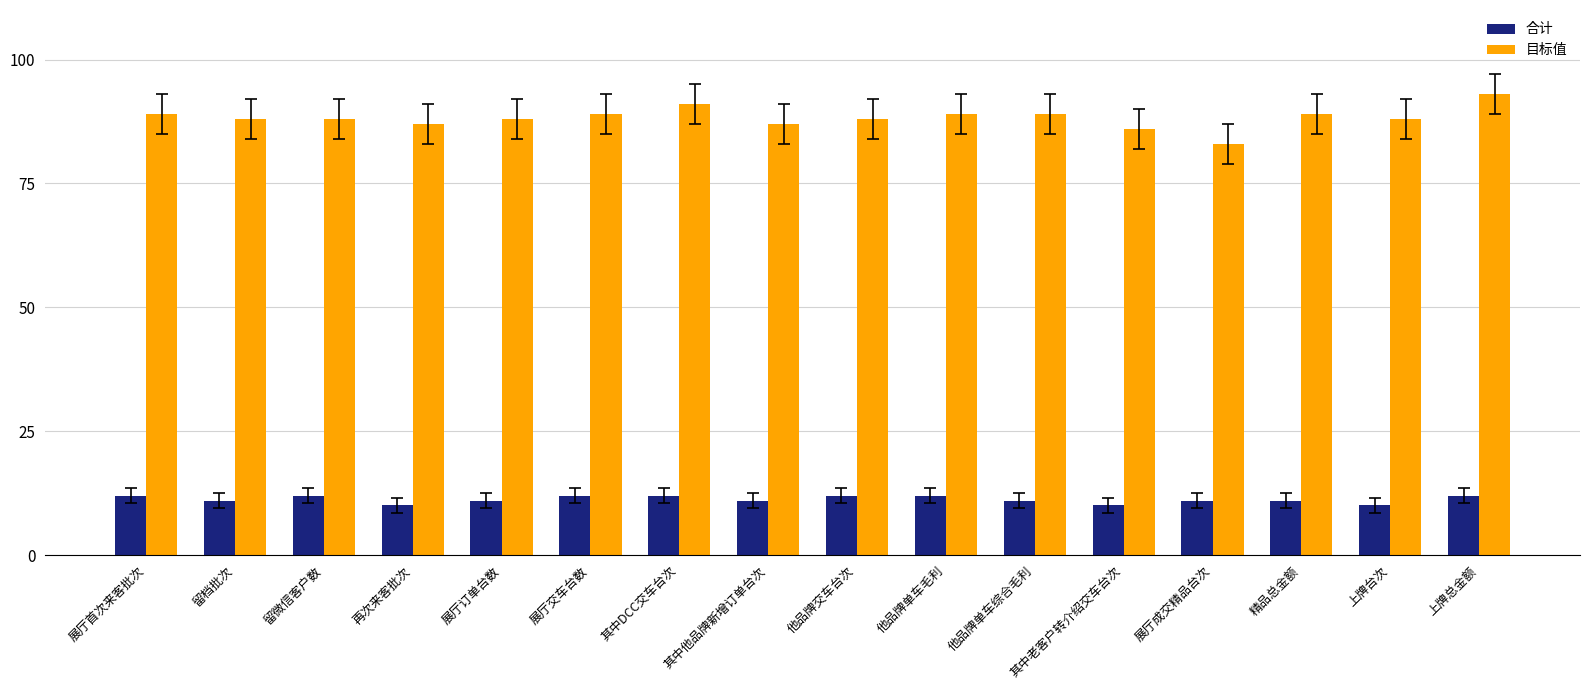

How many series are shown in this chart?

2